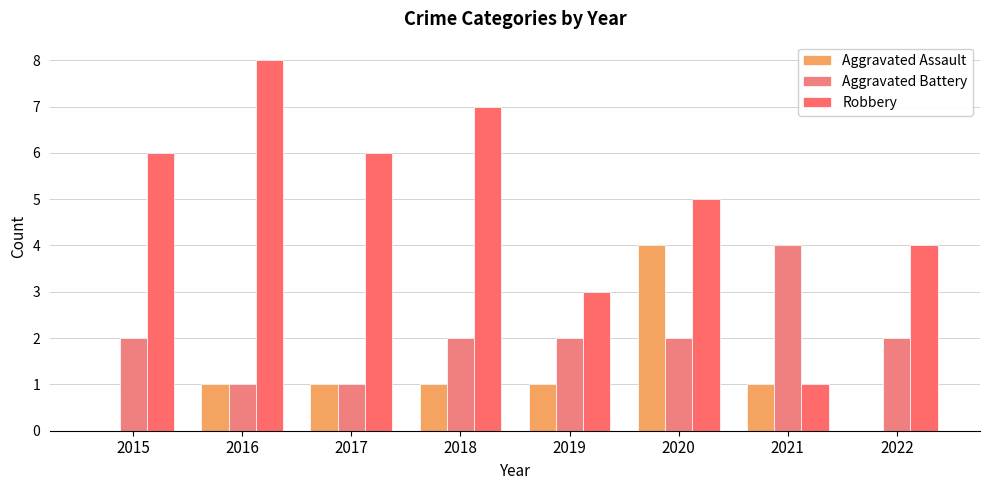

What is the sum of all Aggravated Battery values?

16